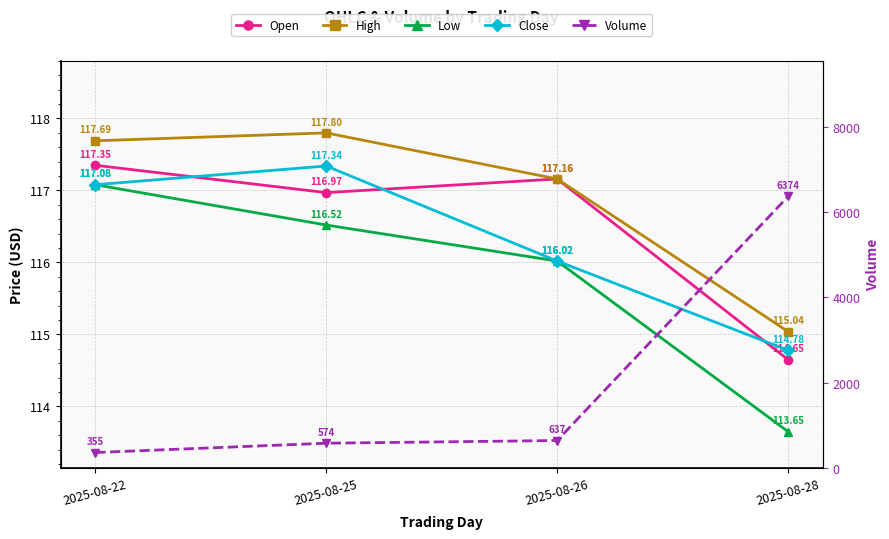

Reading left to right, transcribe all the data shown in this chart.

Open: 2025-08-22=117.3	2025-08-25=117.0	2025-08-26=117.2	2025-08-28=114.7
High: 2025-08-22=117.7	2025-08-25=117.8	2025-08-26=117.2	2025-08-28=115.0
Low: 2025-08-22=117.1	2025-08-25=116.5	2025-08-26=116.0	2025-08-28=113.7
Close: 2025-08-22=117.1	2025-08-25=117.3	2025-08-26=116.0	2025-08-28=114.8
Volume: 2025-08-22=355.0	2025-08-25=574.0	2025-08-26=637.0	2025-08-28=6374.0